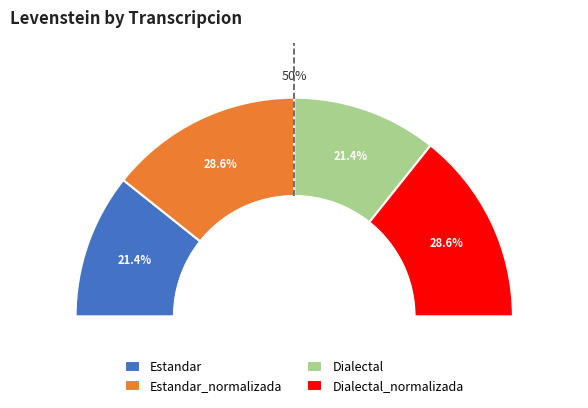

Is Dialectal_normalizada the majority of the pie?

No